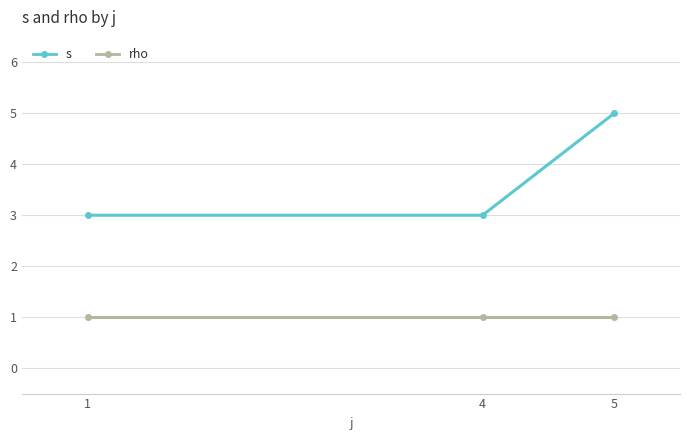

What is the difference between the highest and lowest values at 4?

2